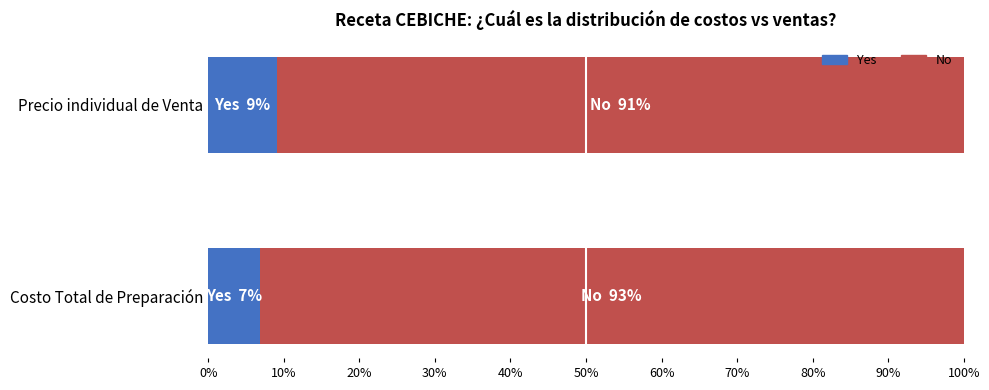

What is the total value across all series at Precio individual de Venta?

100.0